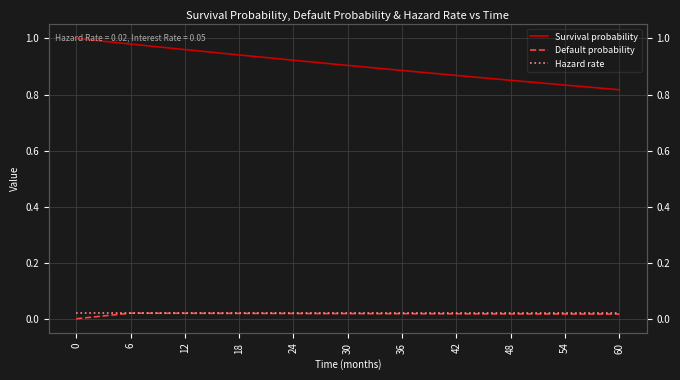

What are all the series names shown in the legend?

Survival probability, Default probability, Hazard rate